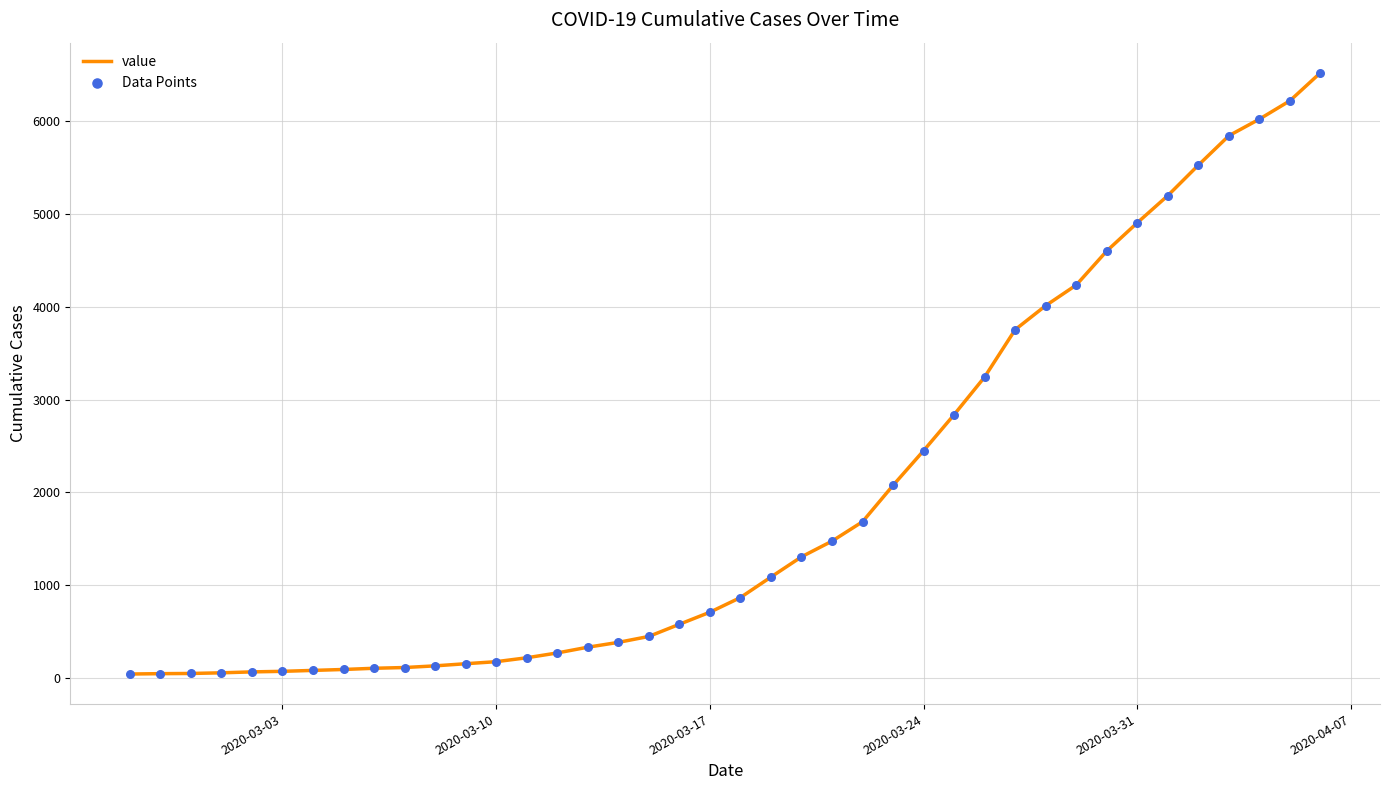

What is the difference between the maximum and minimum values?

6480